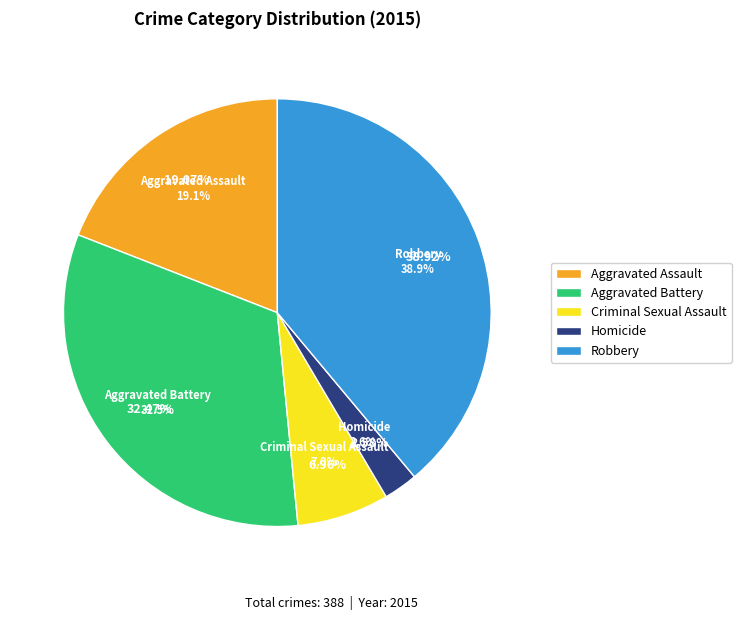

The Aggravated Battery slice represents 20% of the pie. True or false?

False